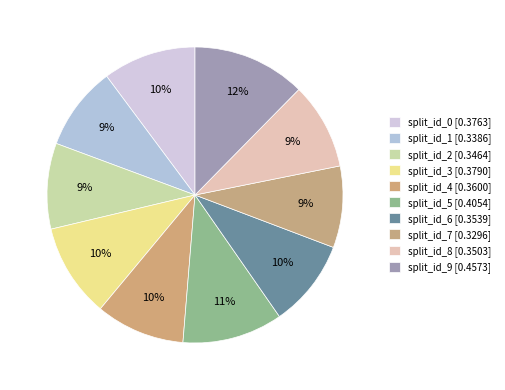

How many slices are in this pie chart?

10